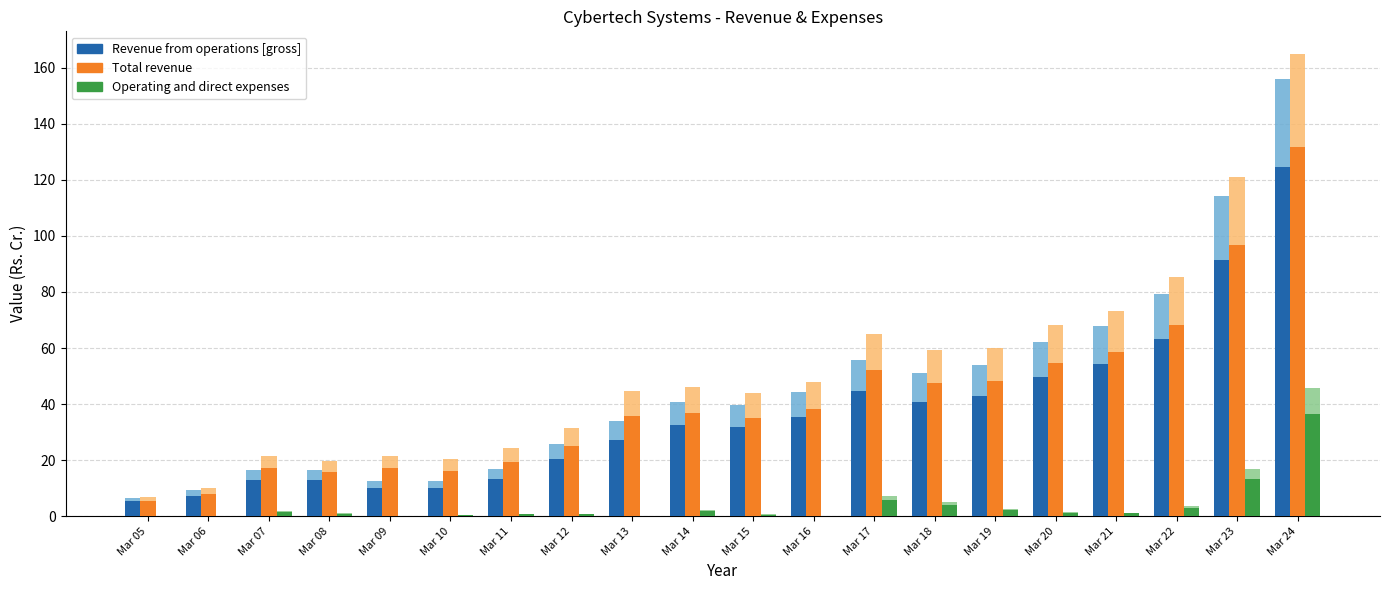

What is the value of the Total revenue bar at the 12th from the left?

38.4